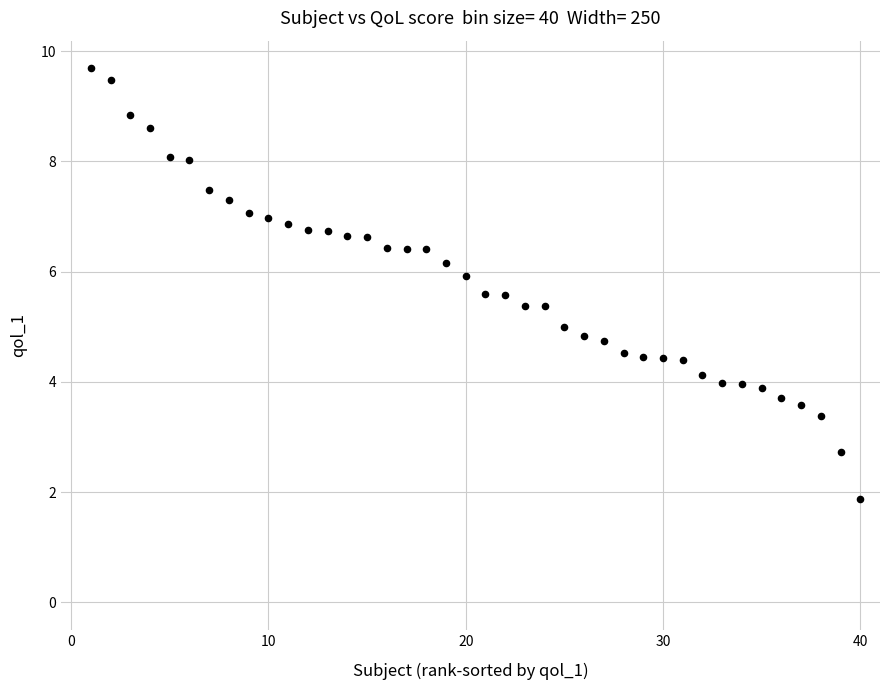

What is the range of X values (max minus min)?

39.0